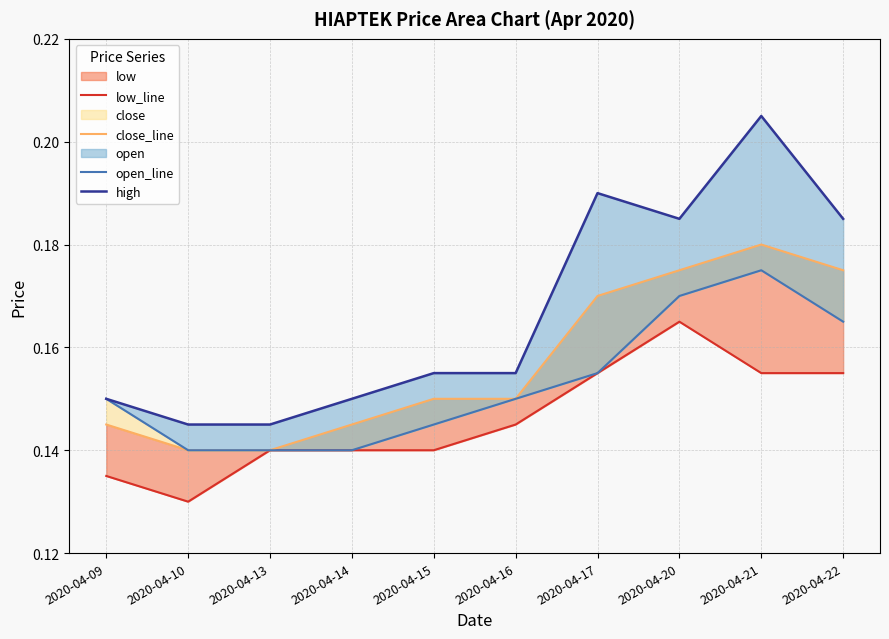

What is the approximate value of low_line at 2020-04-14?

0.1